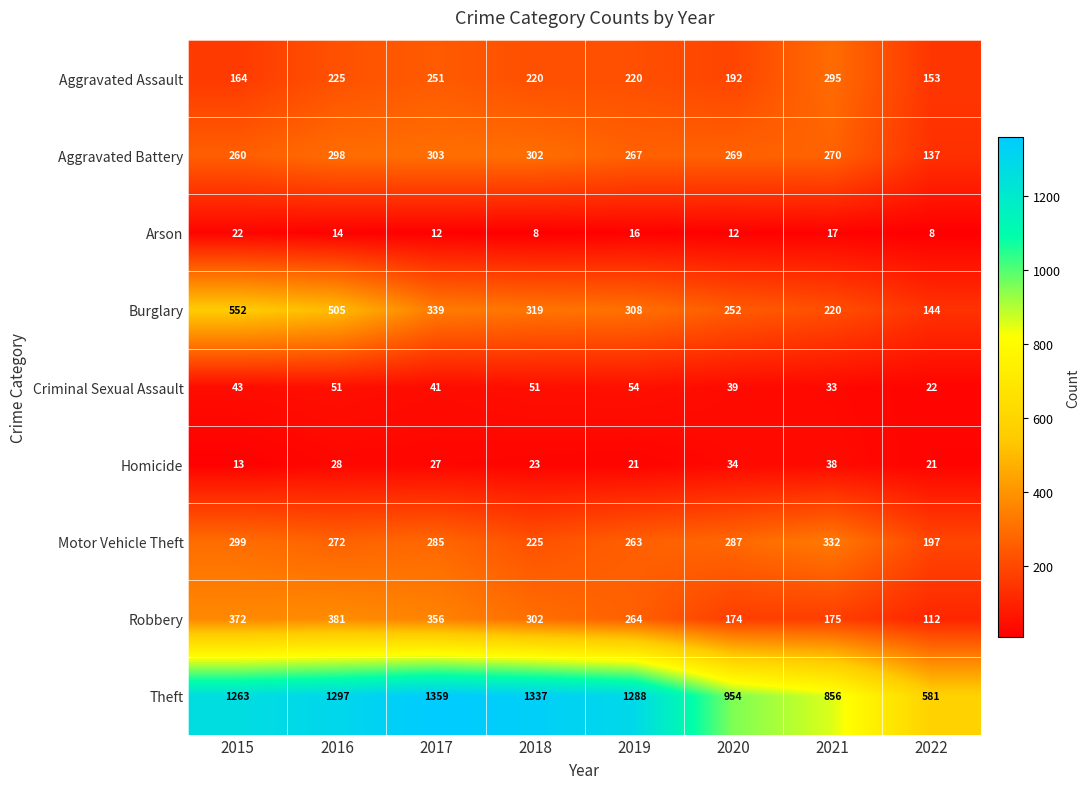

What is the sum of the Motor Vehicle Theft values at 2016 and 2015?

571